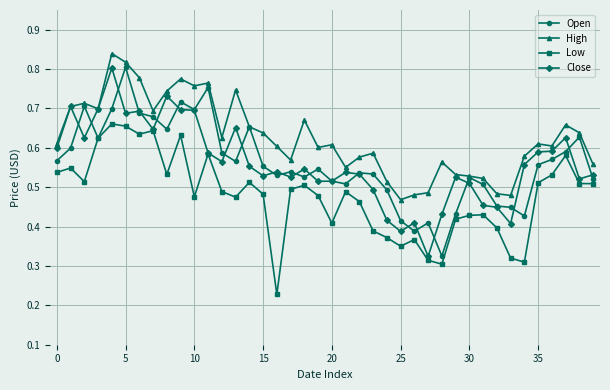

Which series has the largest total across all categories?

High